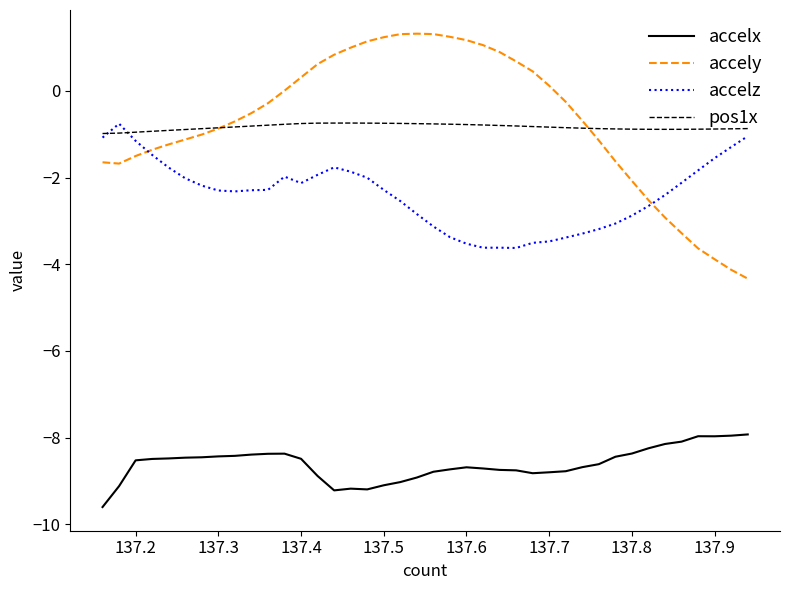

Which series has the widest spread of values?

accely